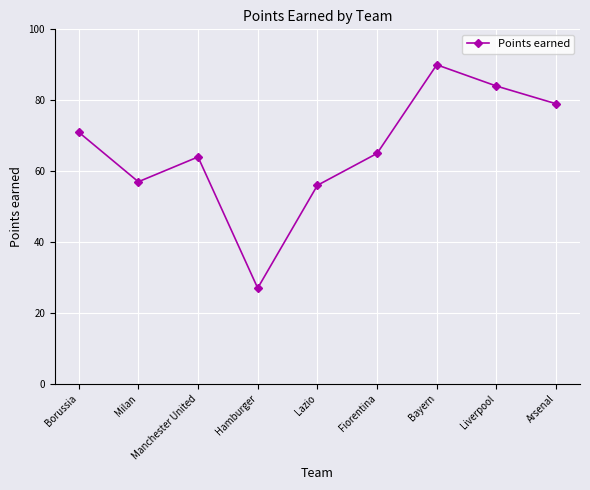

What is the sum of all values?

593